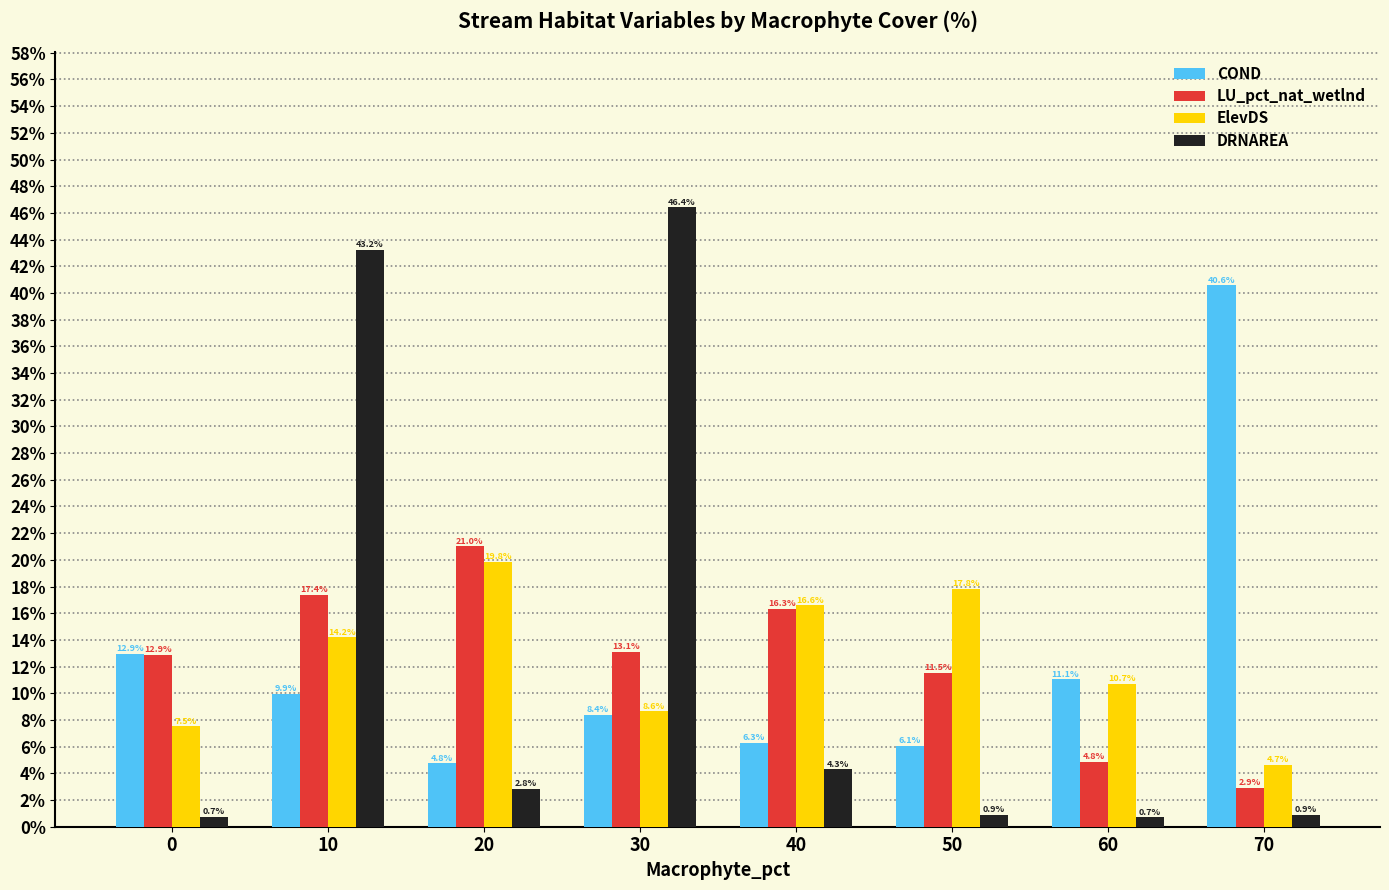

How many data points in ElevDS are less than 14?

4